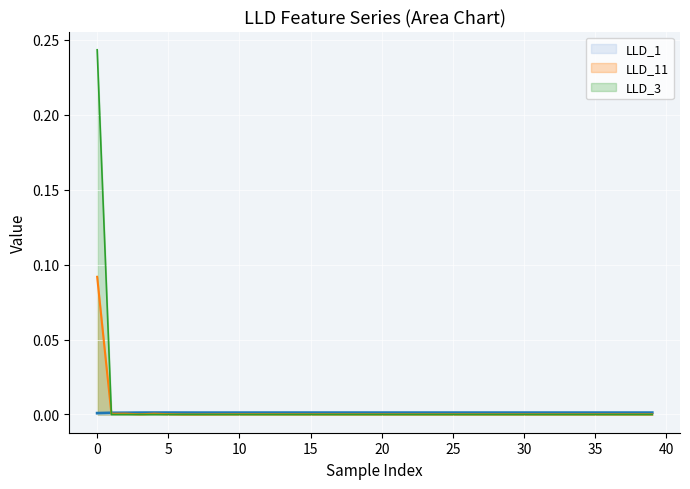

Which series has the largest total across all categories?

LLD_3